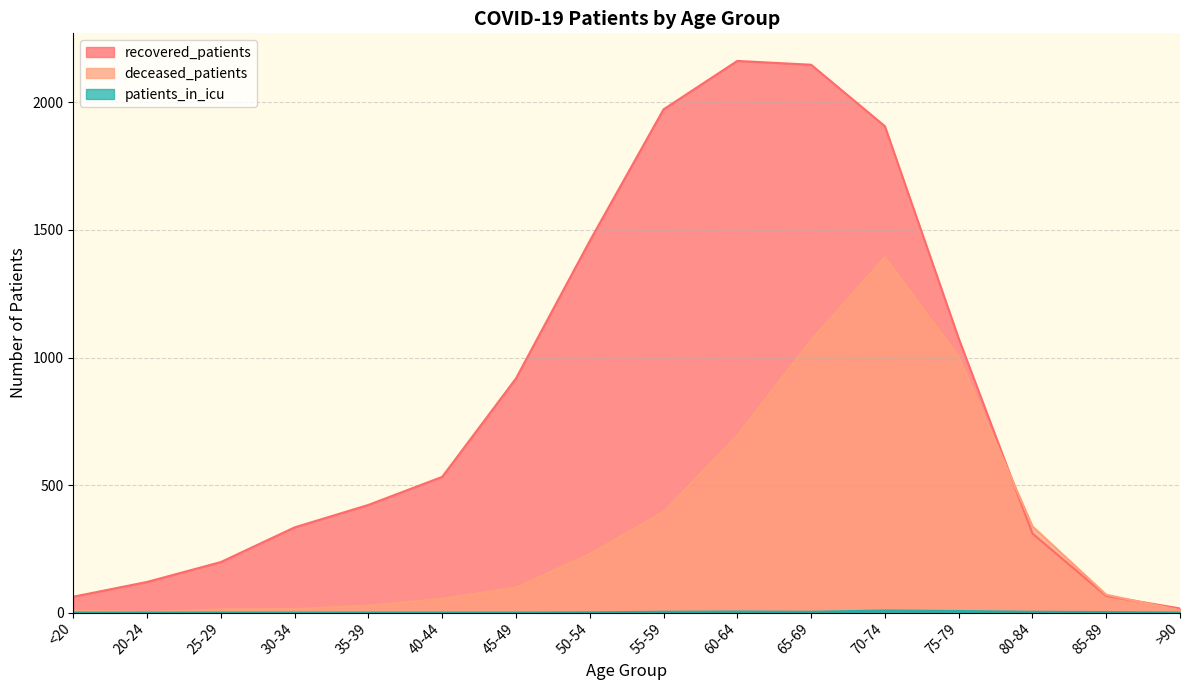

What is the highest value of the patients_in_icu series?

8